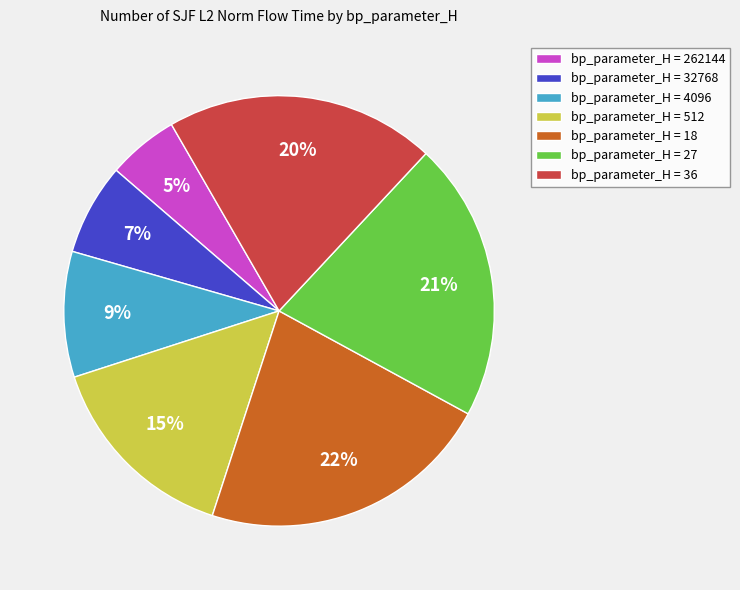

Between bp_parameter_H = 36 and bp_parameter_H = 32768, which is larger?

bp_parameter_H = 36